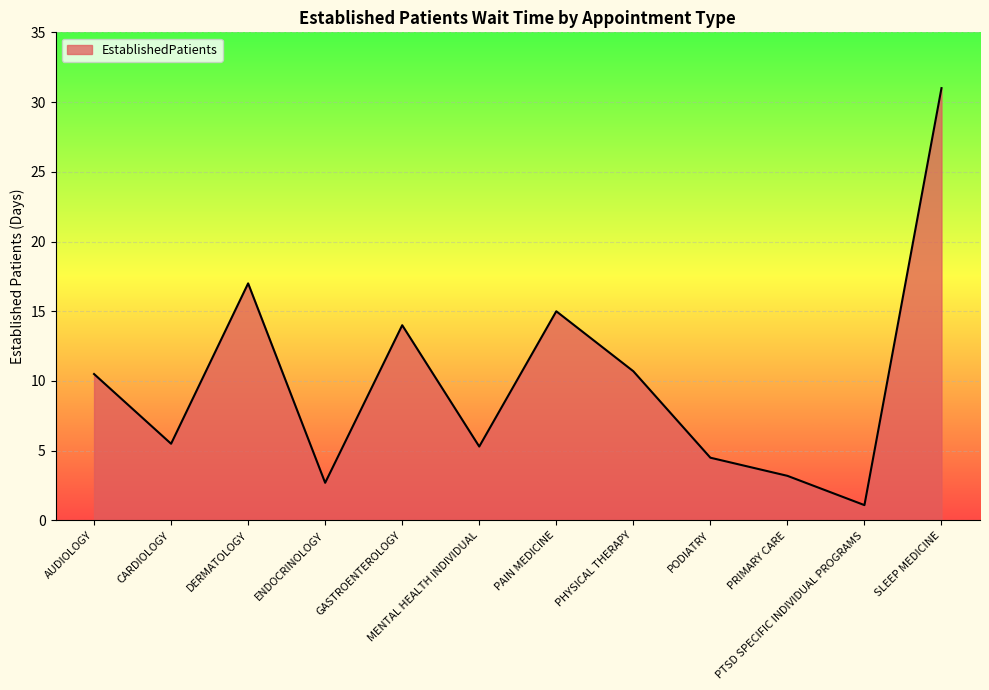

At which category does the data reach its first local valley?

CARDIOLOGY